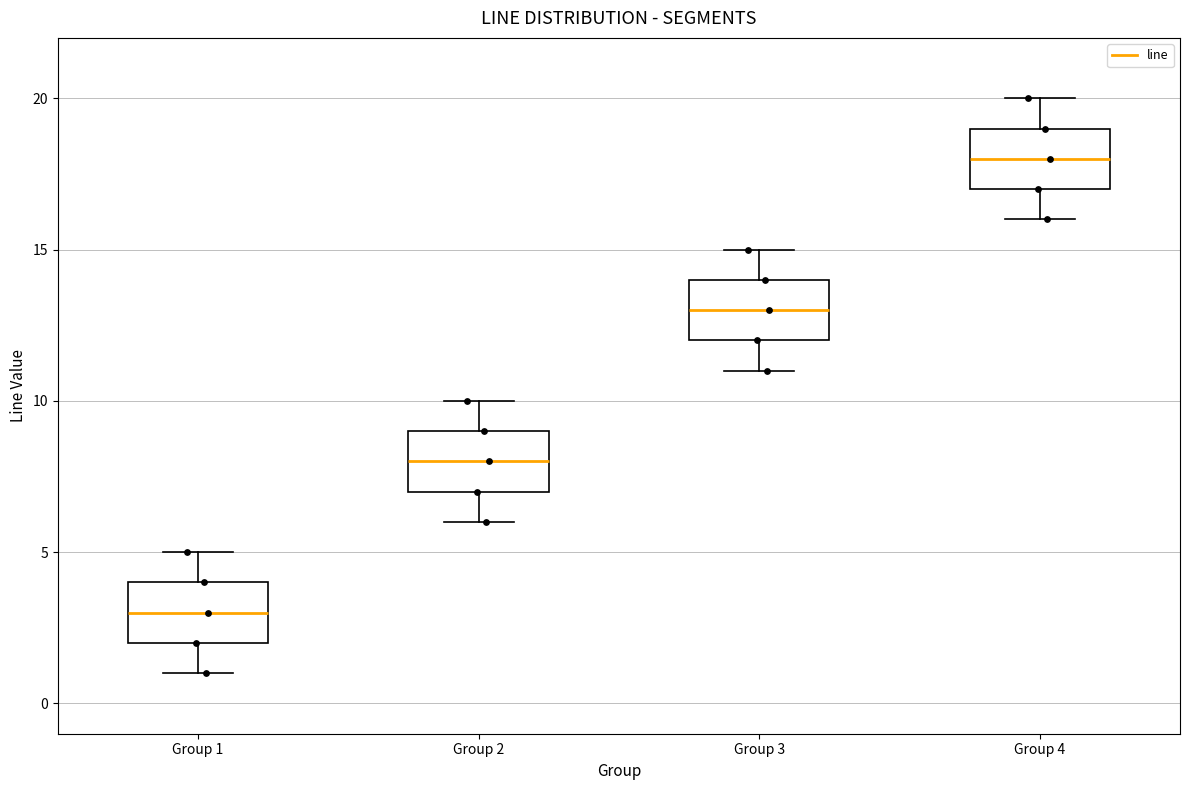

Which box has the lowest median line?

Group 1